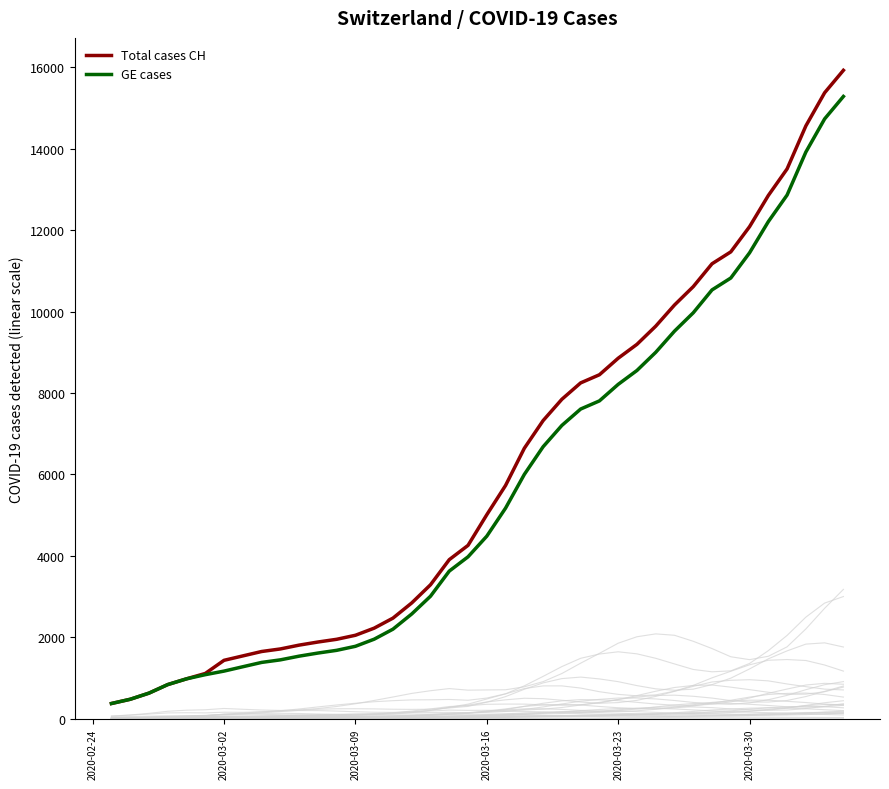

True or false: Total cases CH and GE cases intersect in this chart.

False